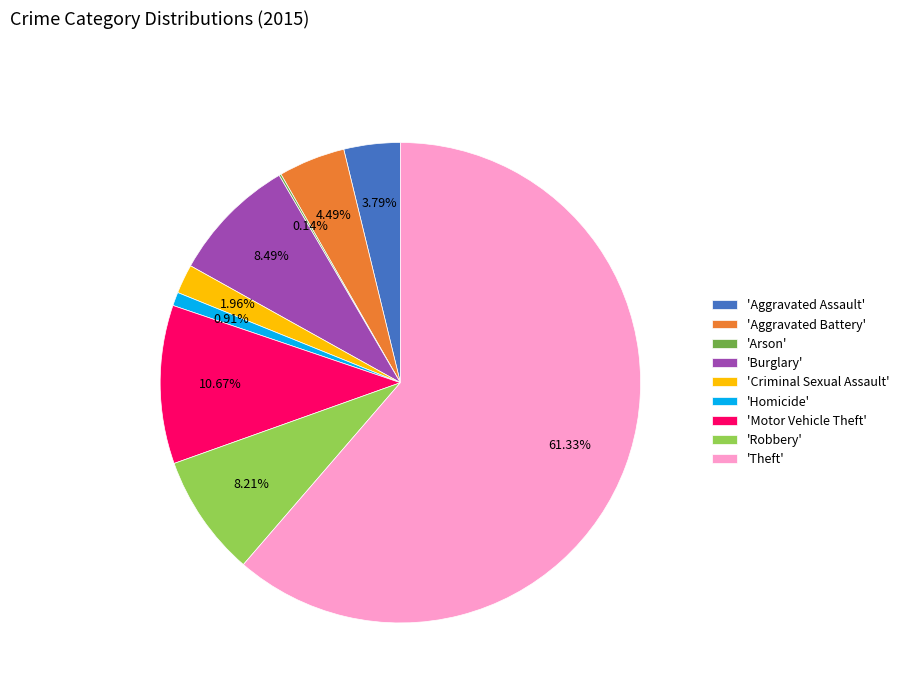

Do 'Robbery' and 'Aggravated Battery' together represent more than half of the pie?

No